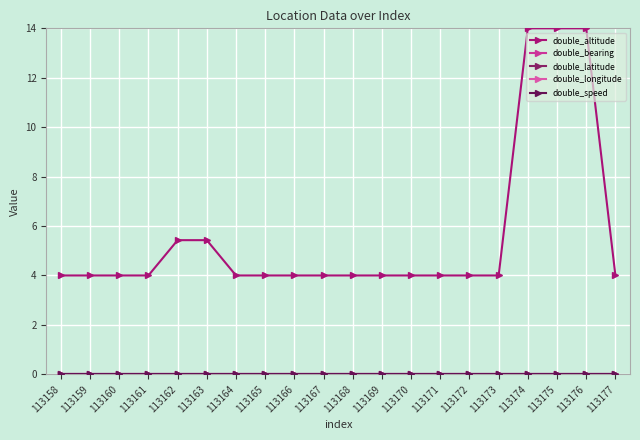

True or false: double_altitude has more than 2 points higher than both neighbors.

False